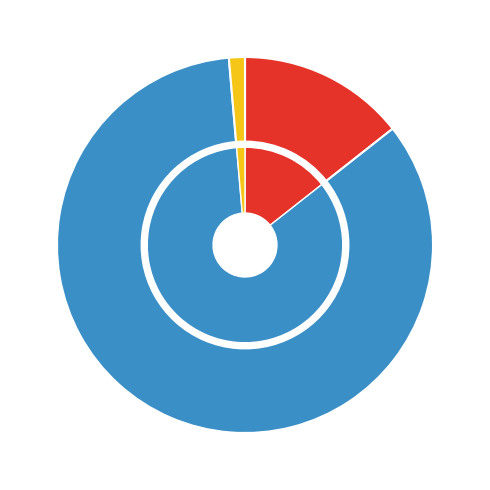

What is the change in value from mm123 to 889?

-121